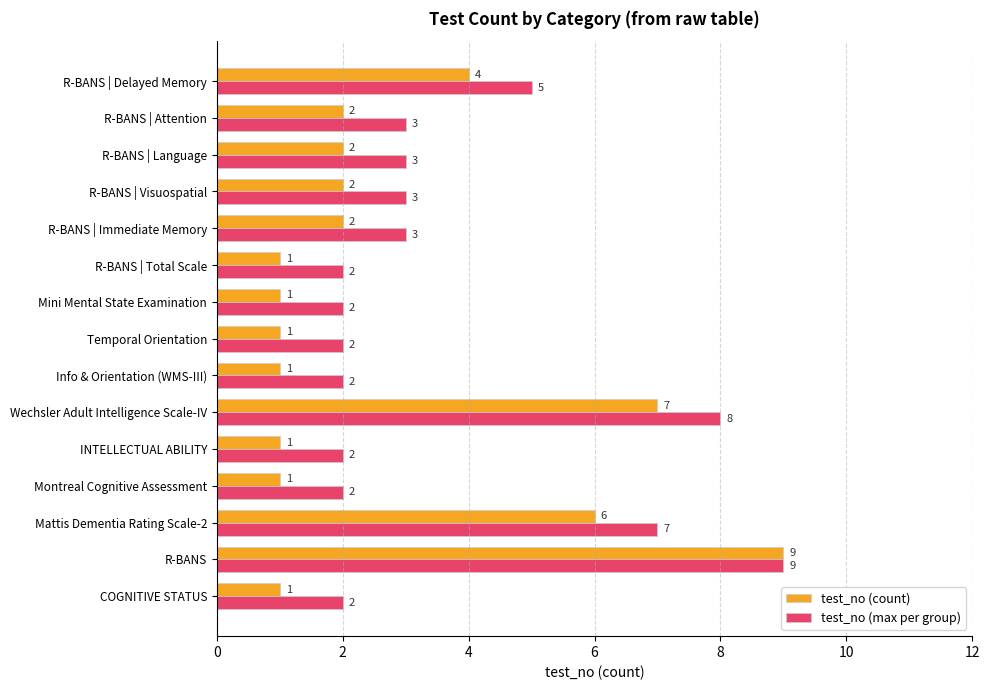

Which category has the highest value in the test_no (count) series?

R-BANS